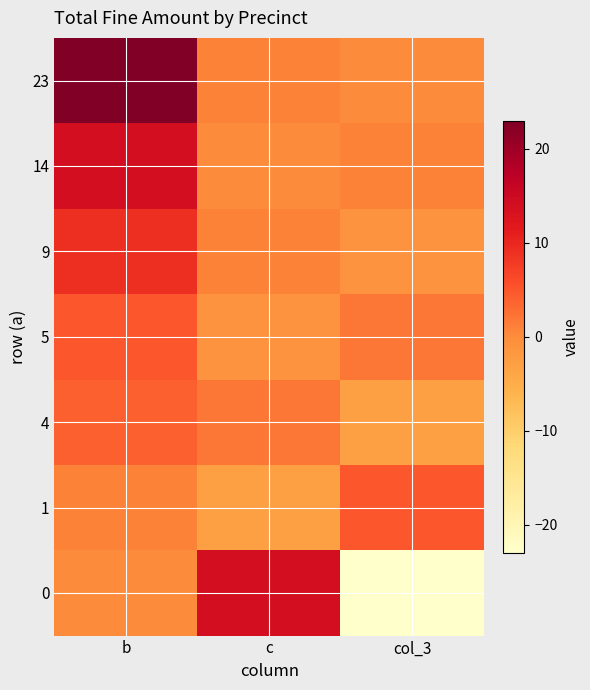

Reading left to right, list all the values displayed in this chart.

23: b=23	c=1	col_3=0
14: b=14	c=0	col_3=1
9: b=9	c=1	col_3=-1
5: b=5	c=-1	col_3=2
4: b=4	c=2	col_3=-3
1: b=1	c=-3	col_3=5
0: b=0	c=14	col_3=-23